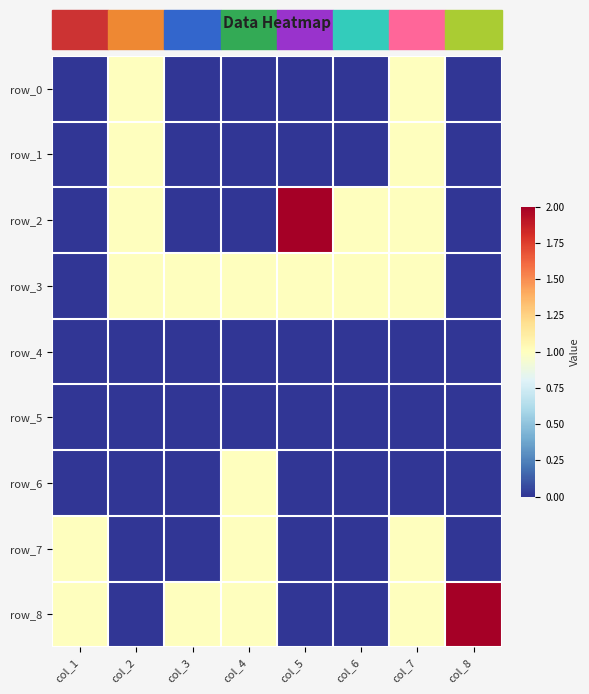

How many categories are shown in the chart?

8